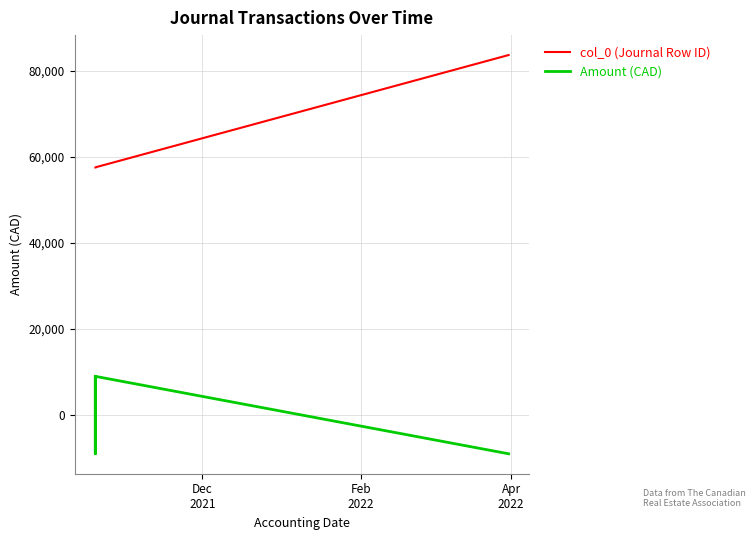

How many lines are shown in the chart?

2